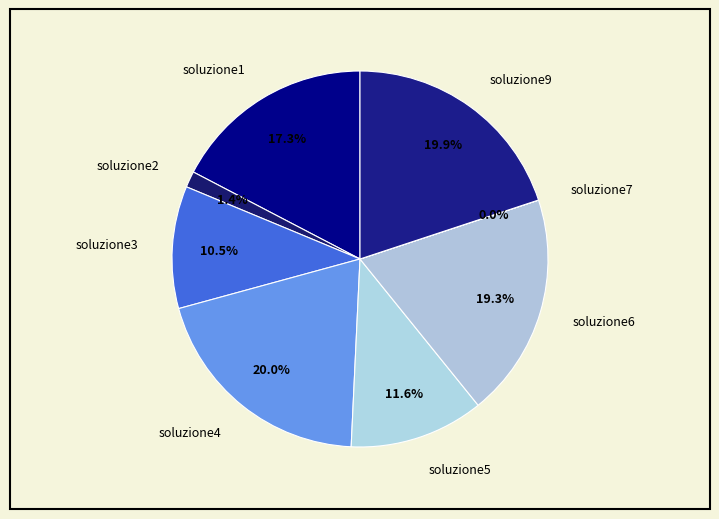

The soluzione3 slice represents 18% of the pie. True or false?

False